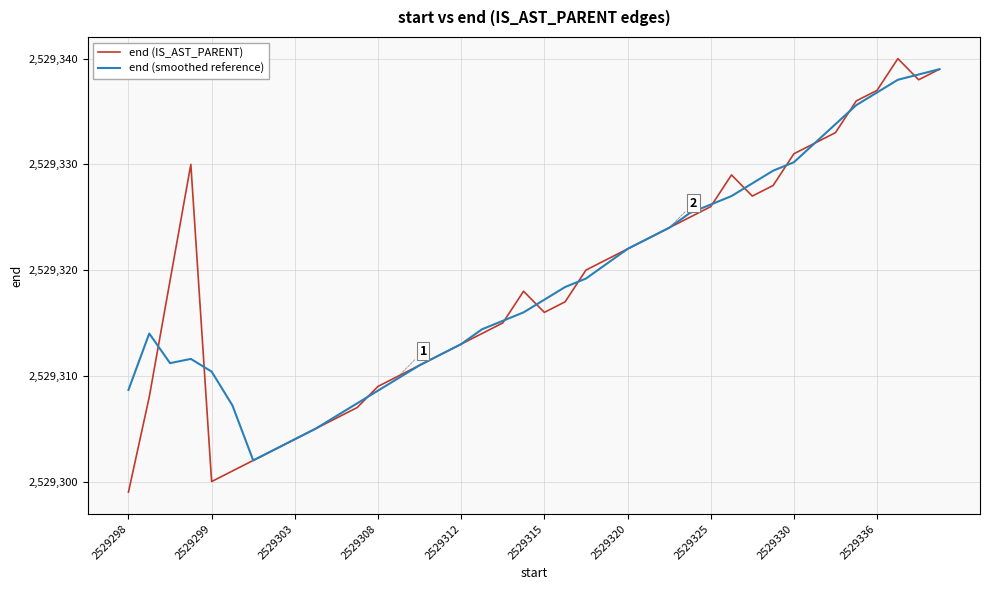

What is the greatest value displayed?

2529340.0